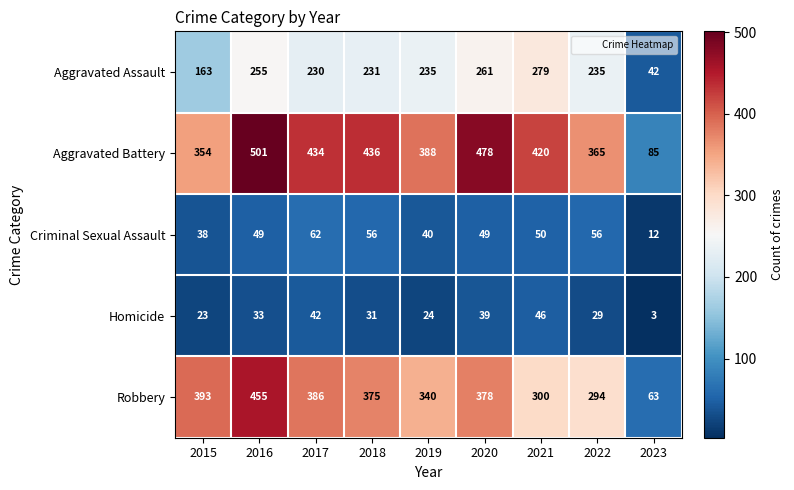

Which series changed the most between 2018 and 2019?

Aggravated Battery